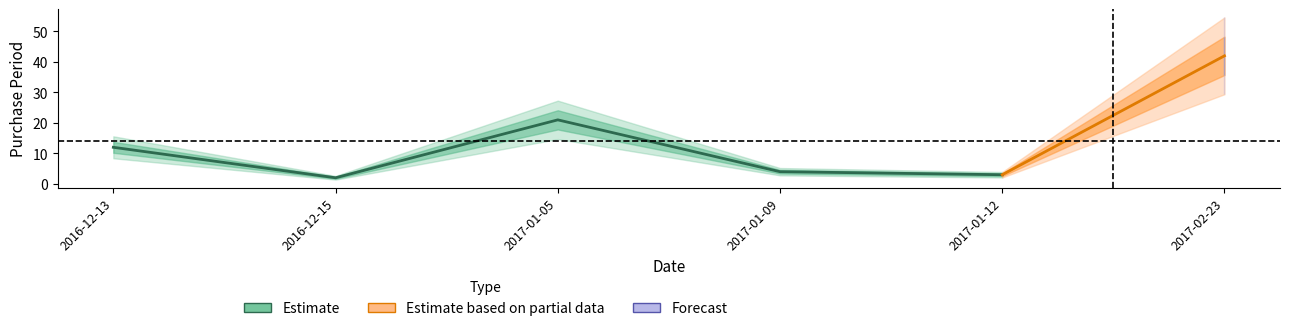

What is the label of the 1st point from the left?

2016-12-13